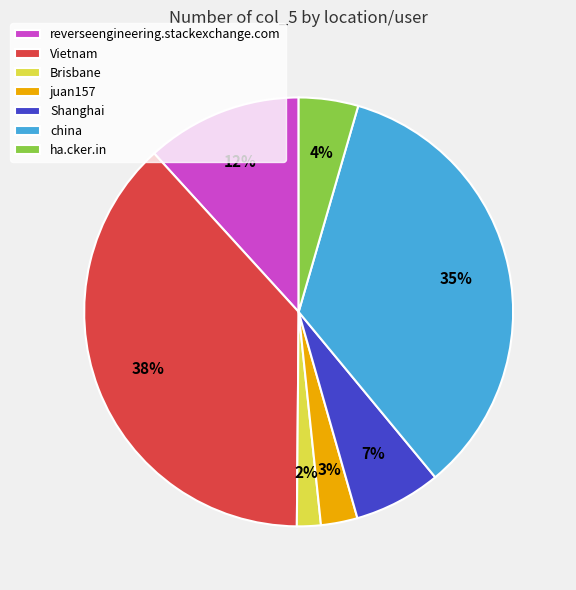

To the nearest percent, what portion does Vietnam represent?

38%